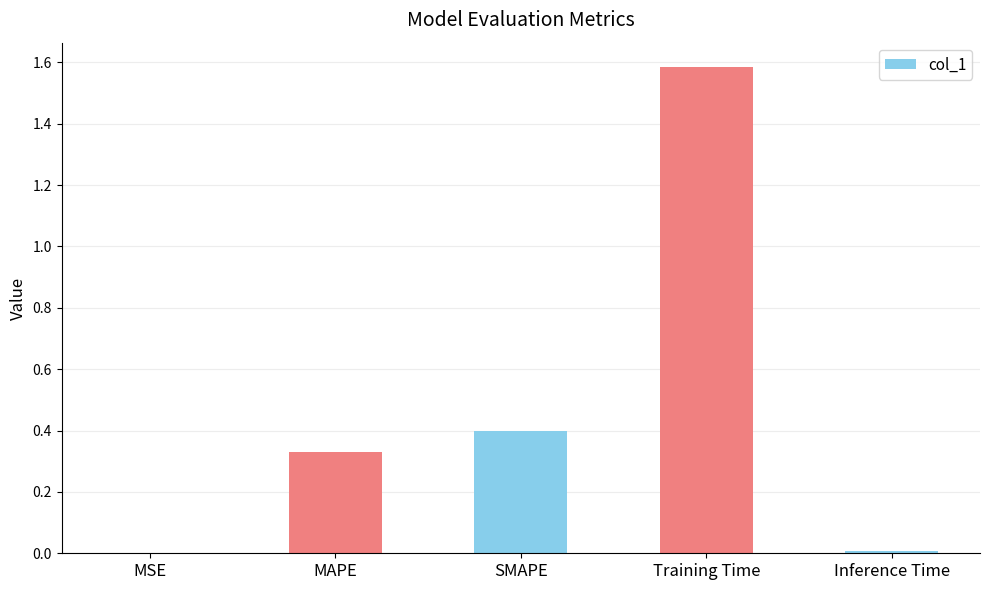

True or false: the data shows 1.6 at Training Time.

True